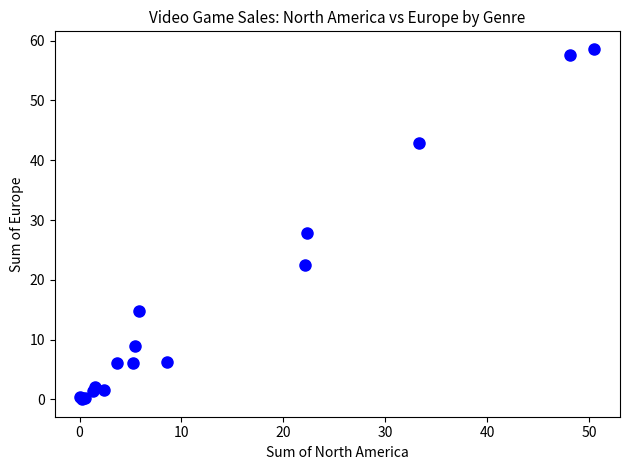

What Y value in the scatter plot is closest to 29?

27.8